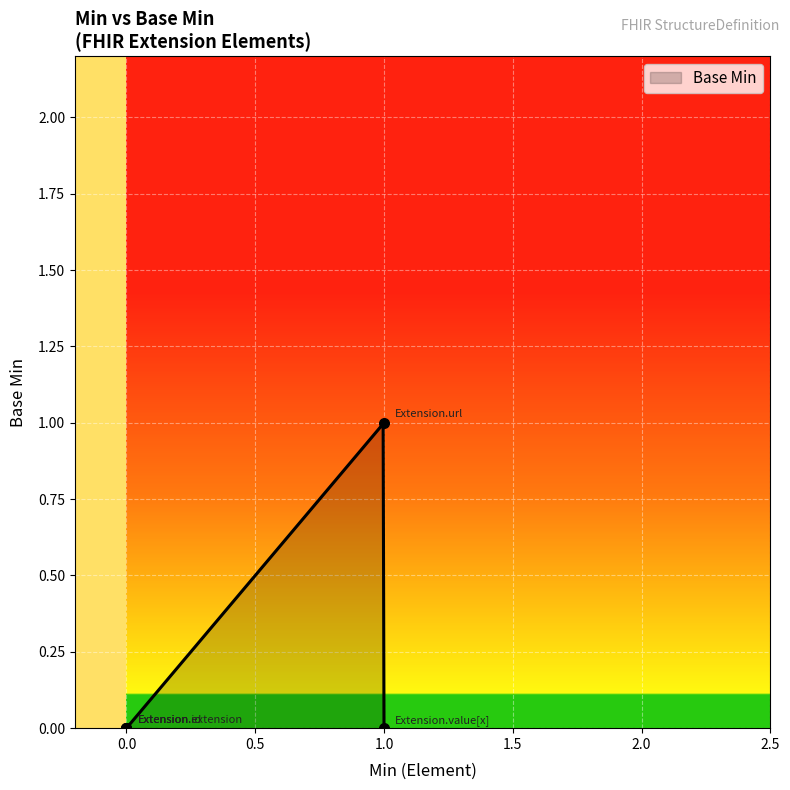

Which has a higher value, 1.0 or 0.0?

1.0